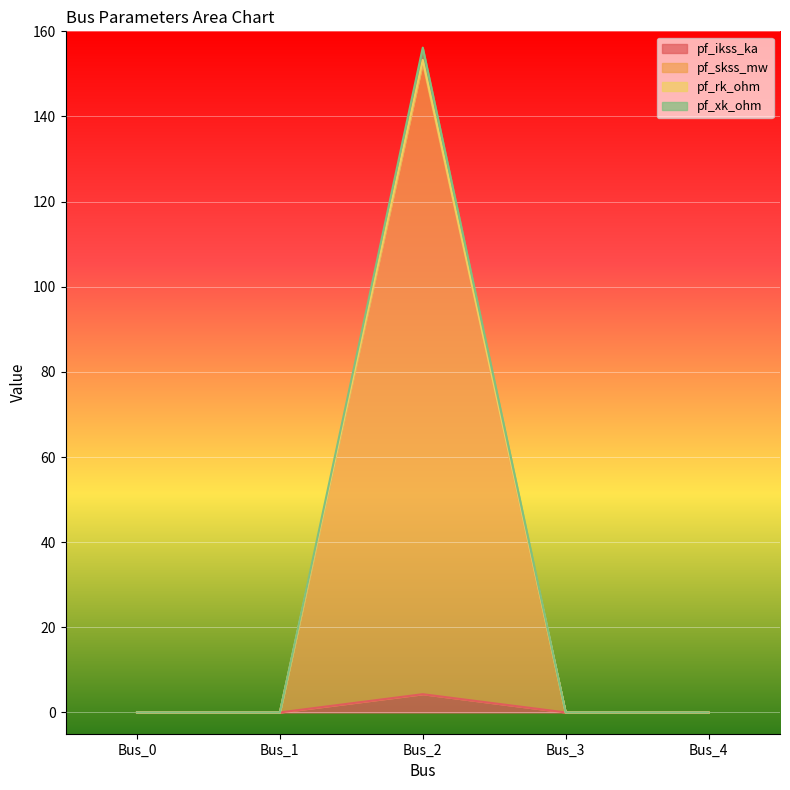

How many distinct data groups are displayed?

4